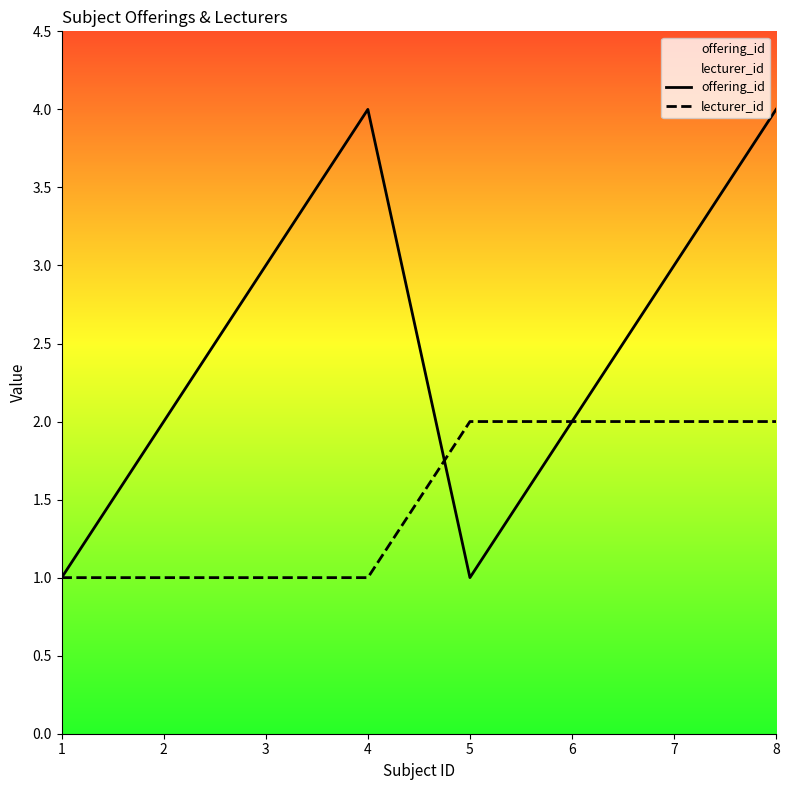

How many values in the offering_id series are below 3?

4